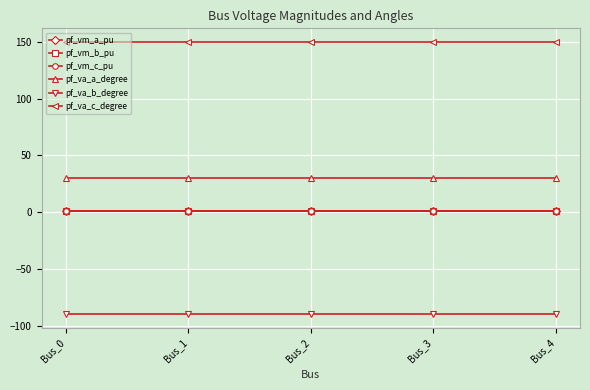

Is this an area chart (filled region under the line)?

No